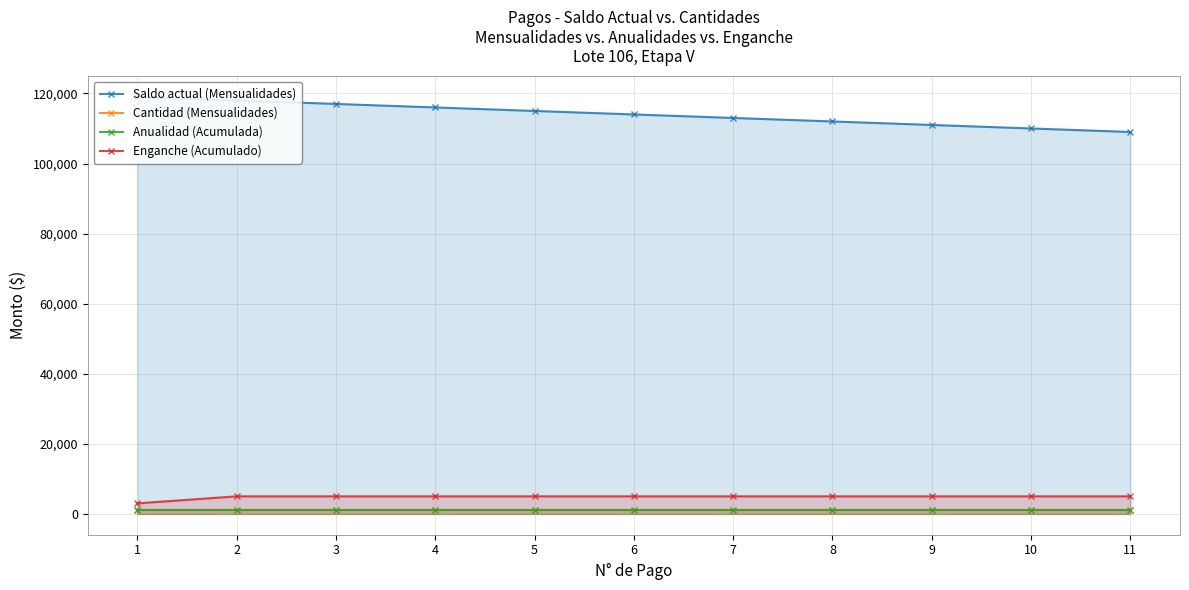

At which category is the sum across all series the highest?

2